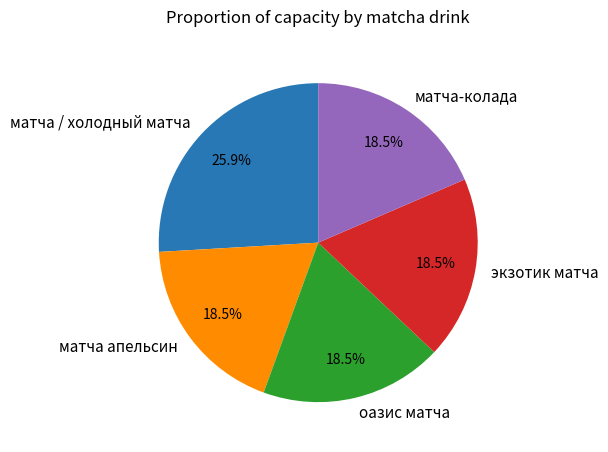

Is there a majority slice in this chart?

No